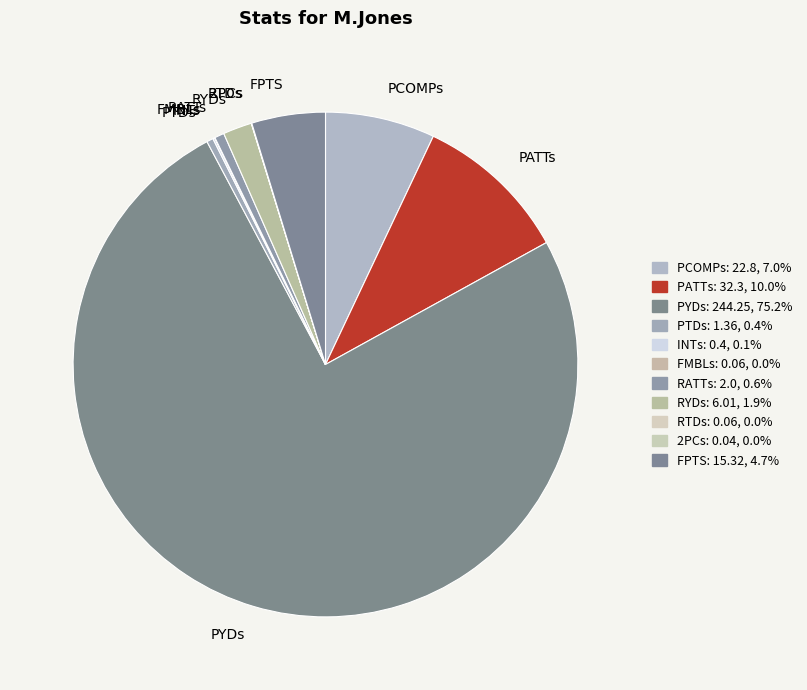

Which slice is the largest?

PYDs